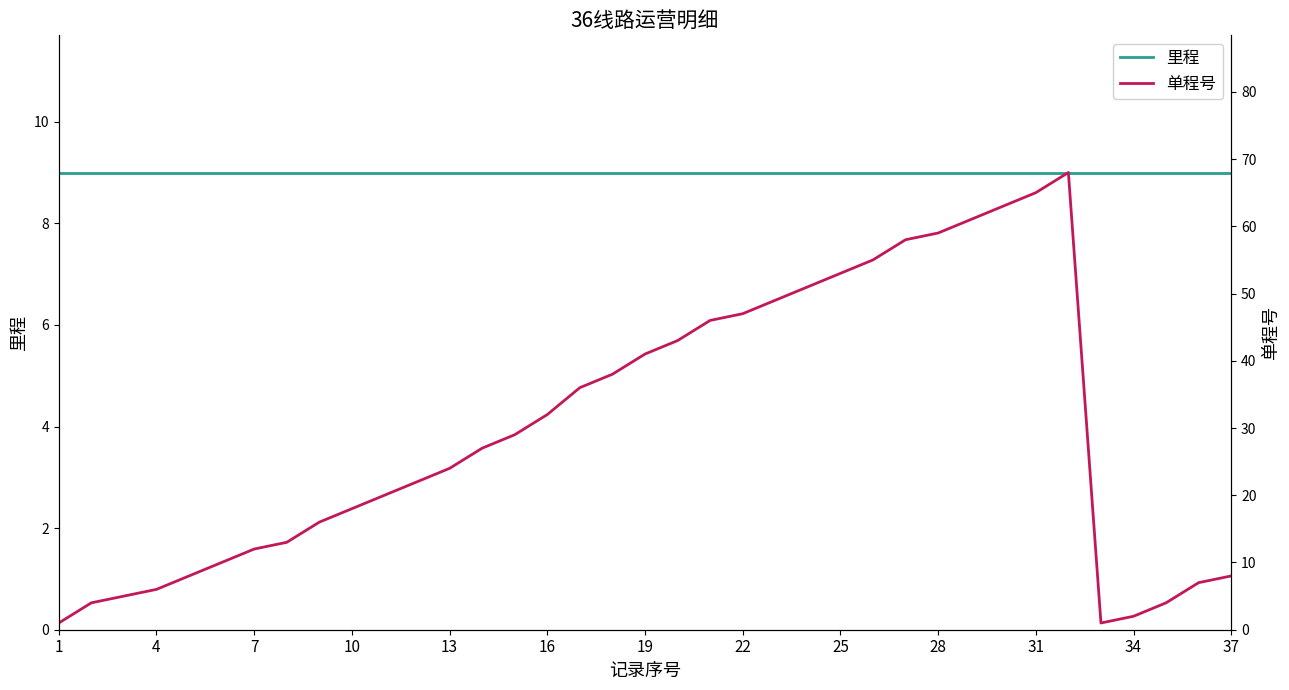

True or false: 单程号 has a value of 48 at 16.

False